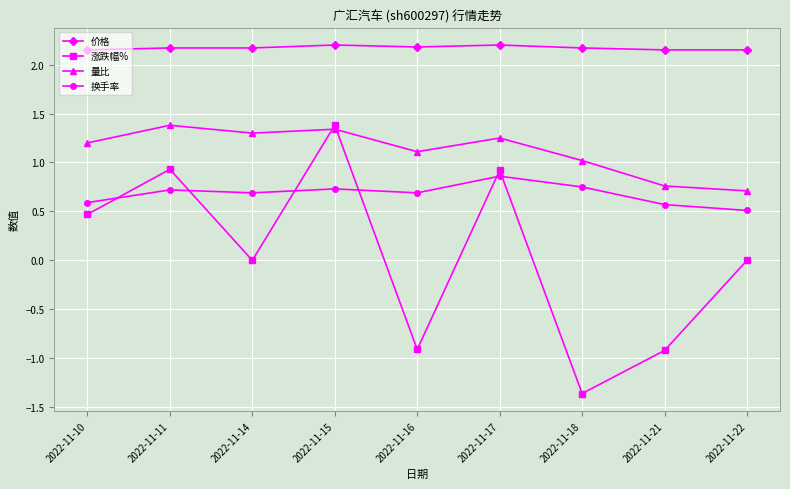

Between 2022-11-11 and 2022-11-16, which series saw the biggest shift?

涨跌幅%